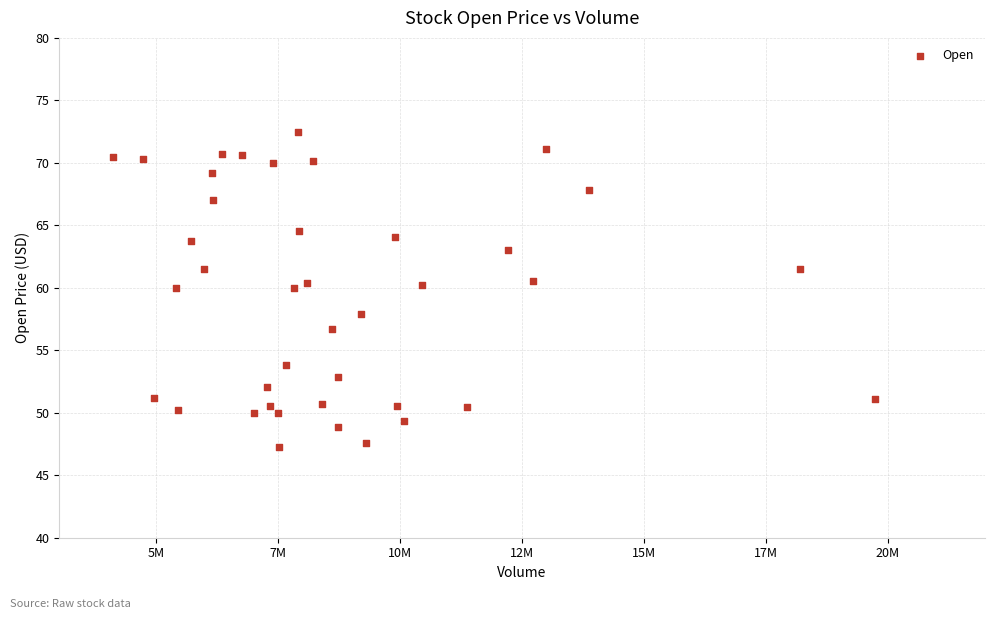

What is the range of X values (max minus min)?

15628600.0